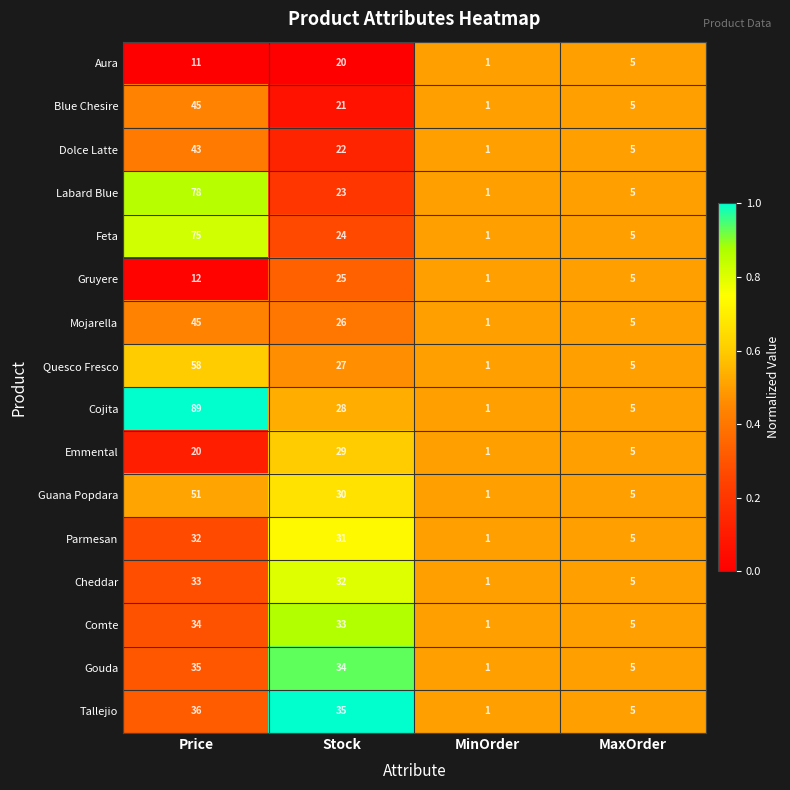

True or false: Comte has a value of 34 at Price.

True